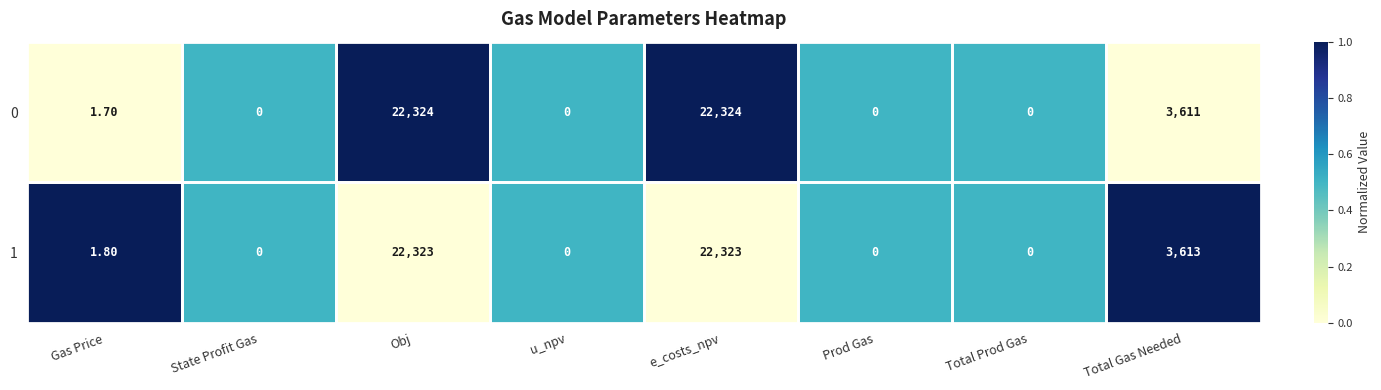

How many data points does each series have?

8